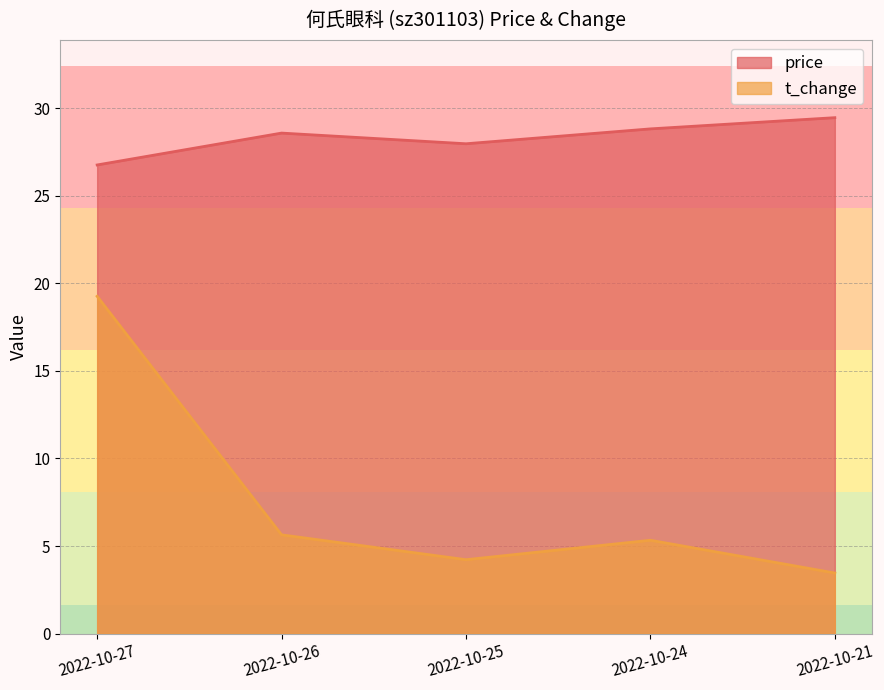

Between 2022-10-24 and 2022-10-21, which series saw the biggest shift?

t_change